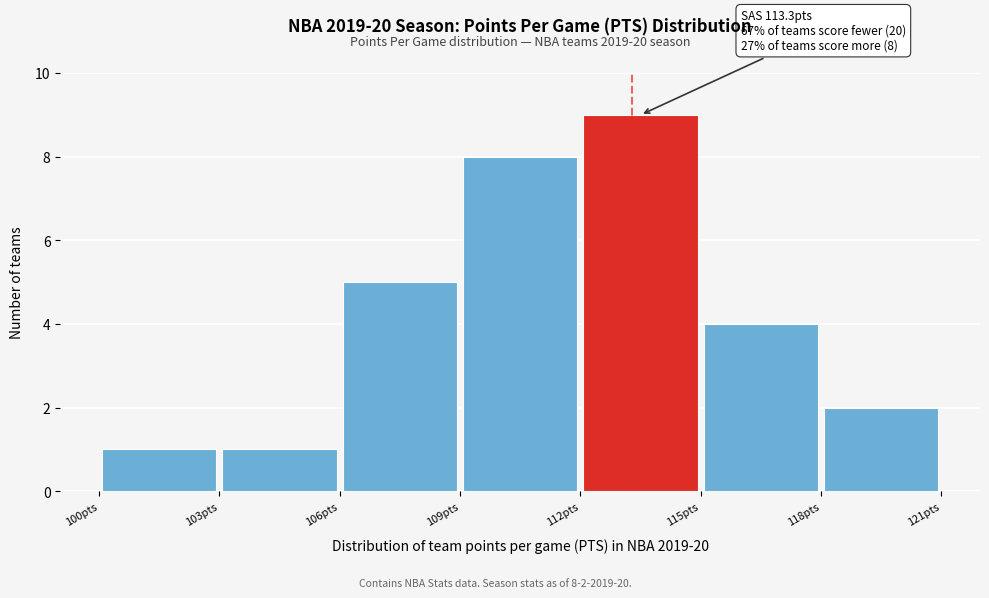

Which range on the x-axis has the tallest bar?

112 to 115